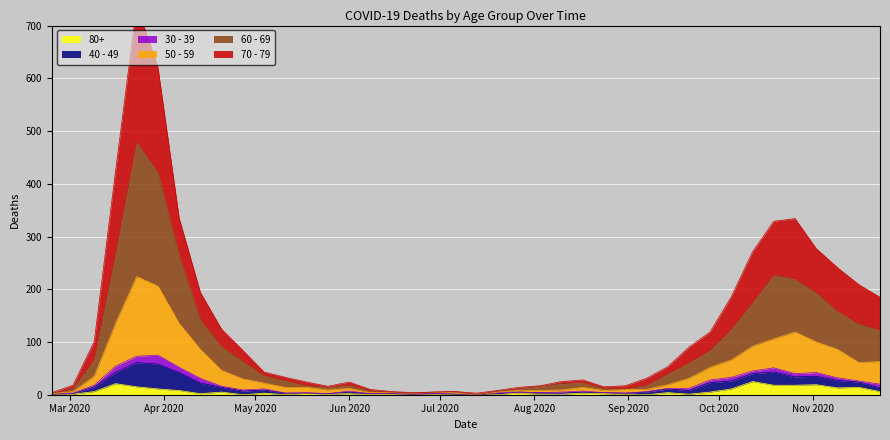

What is the highest value of the 80+ series?

25